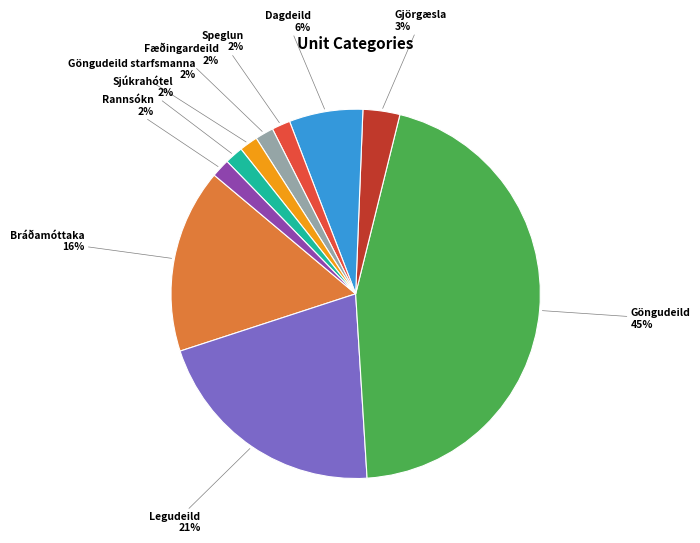

Does Legudeild account for over 50% of the chart?

No